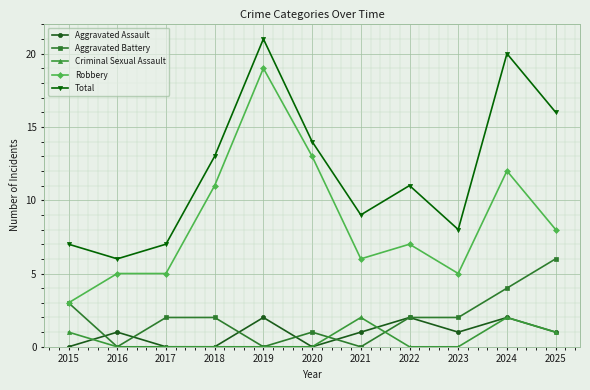

True or false: Criminal Sexual Assault and Total cross at least once.

False